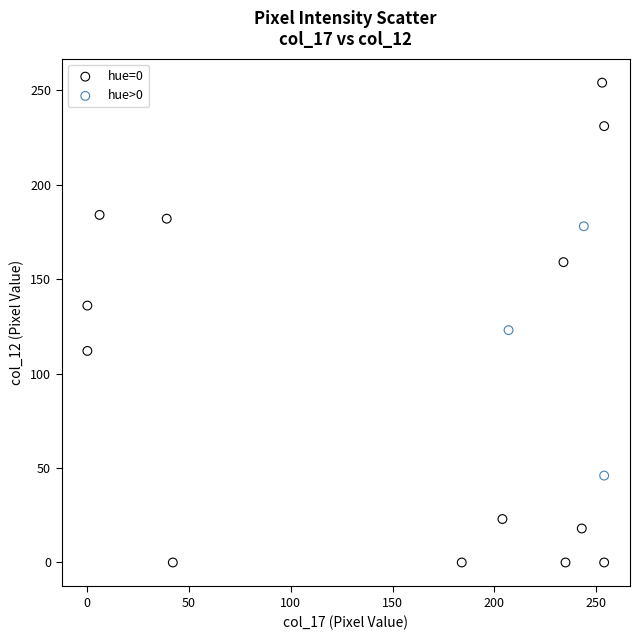

Which series contains the highest Y value?

hue=0